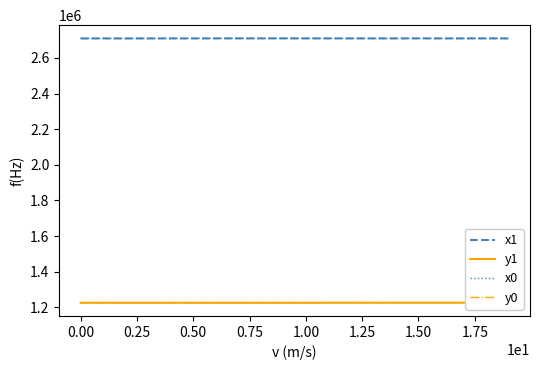

What is the minimum value shown in the chart?

1225428.0